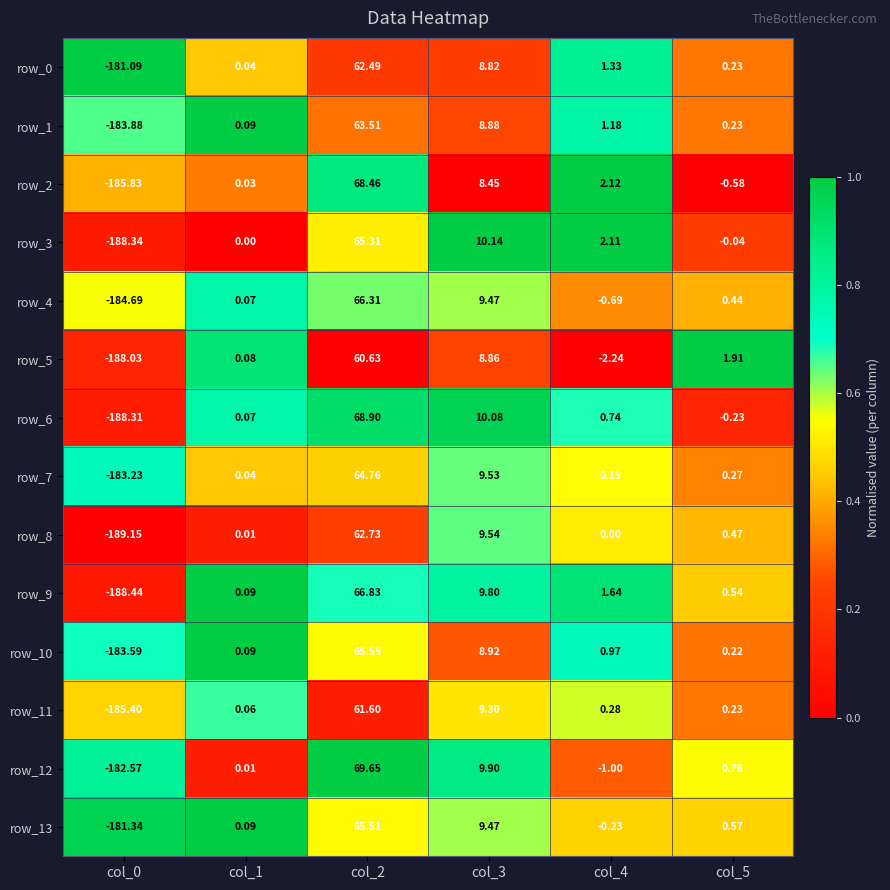

Is the value of row_5 at col_0 greater than the value of row_8 at col_3?

No